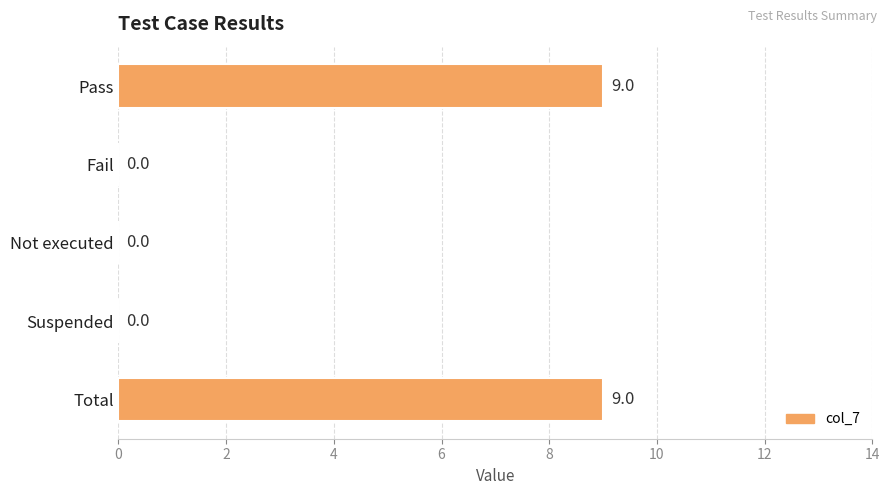

What is the change in value from Pass to Not executed?

-9